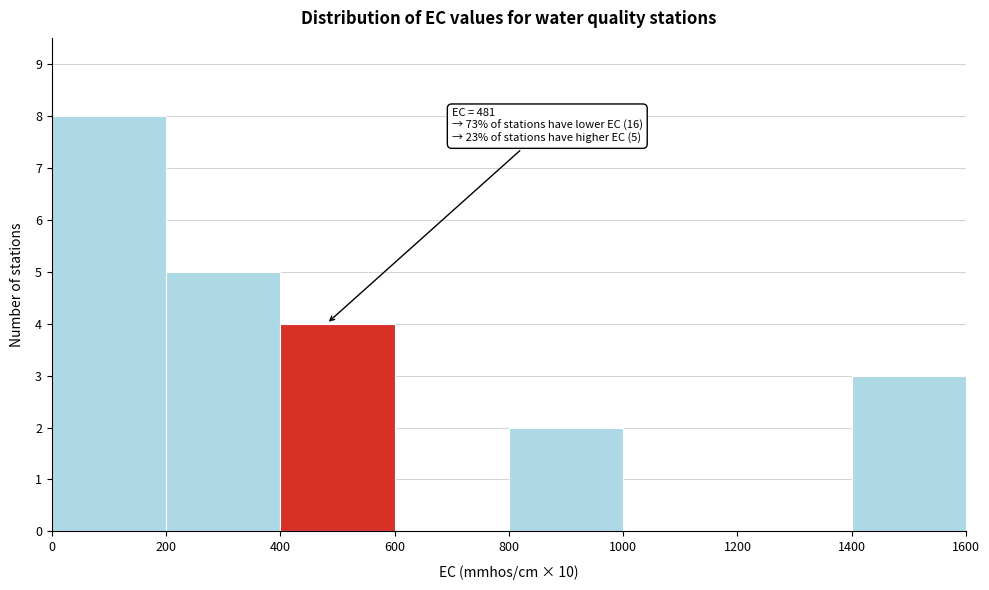

Over which range of the x-axis is the bar tallest?

0 to 200